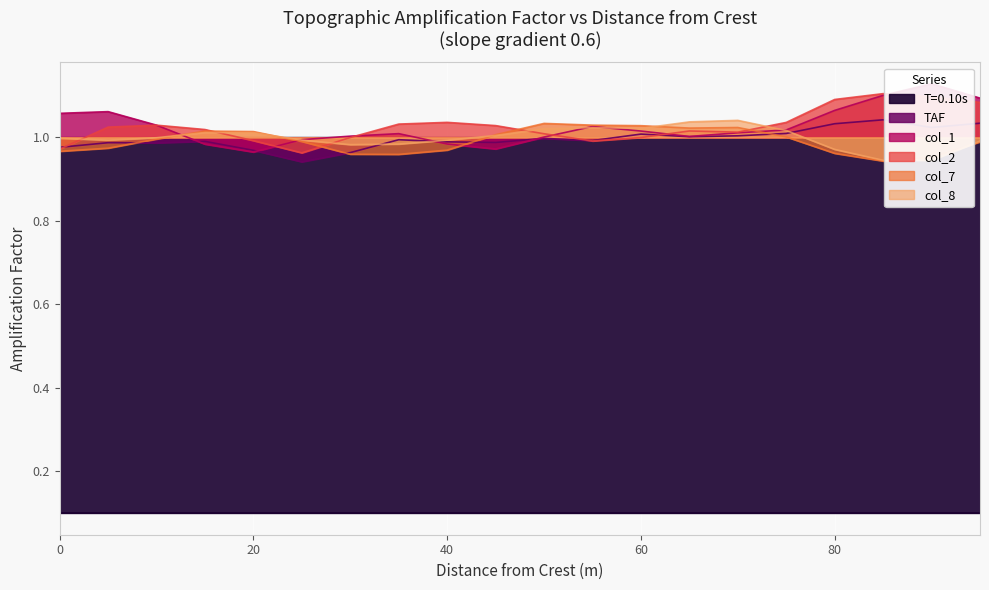

What value does the col_2 series have at 85?

1.1